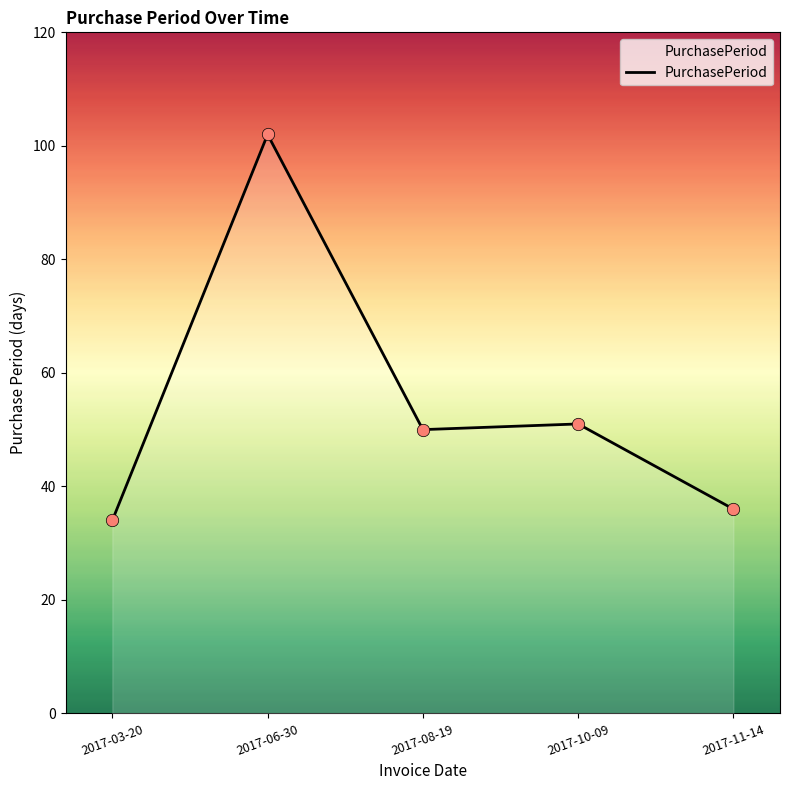

What is the change in value from 2017-03-20 to 2017-11-14?

+2